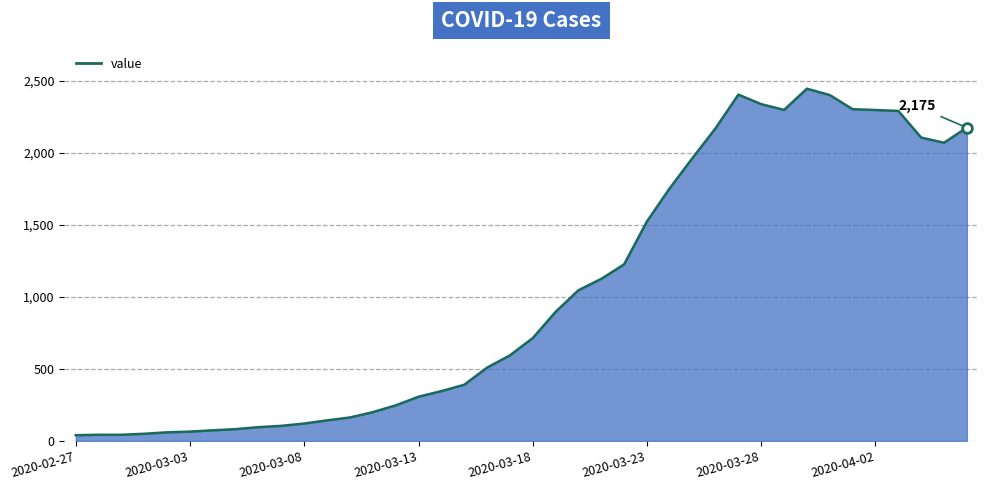

At which category does the data reach its first local valley?

31